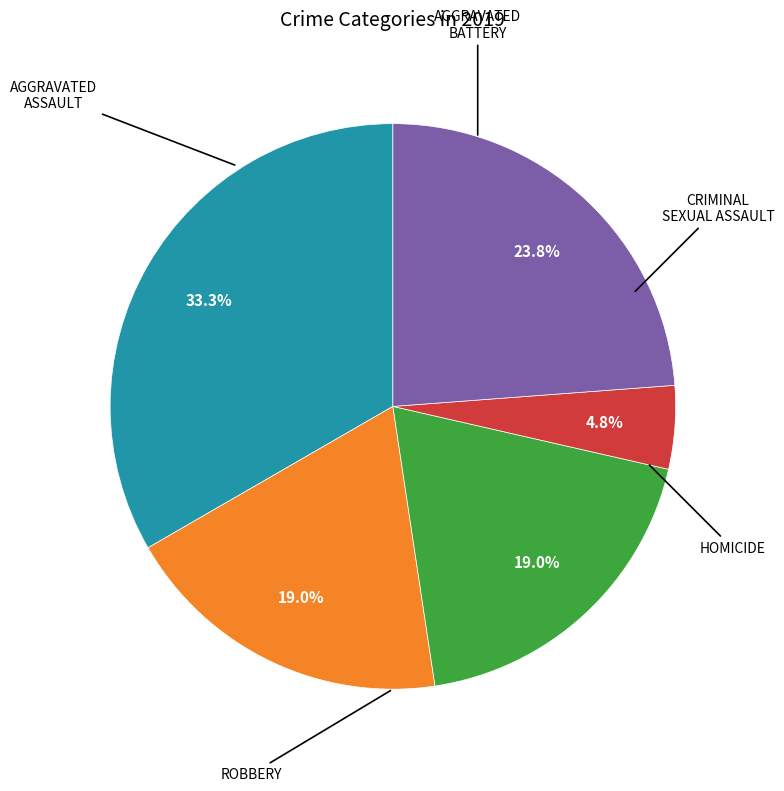

Is there a majority slice in this chart?

No